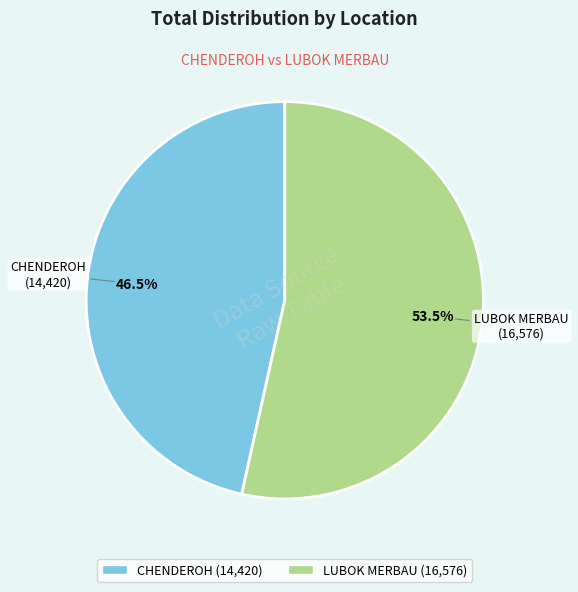

What is the ratio of the value at CHENDEROH to the value at LUBOK MERBAU?

0.9